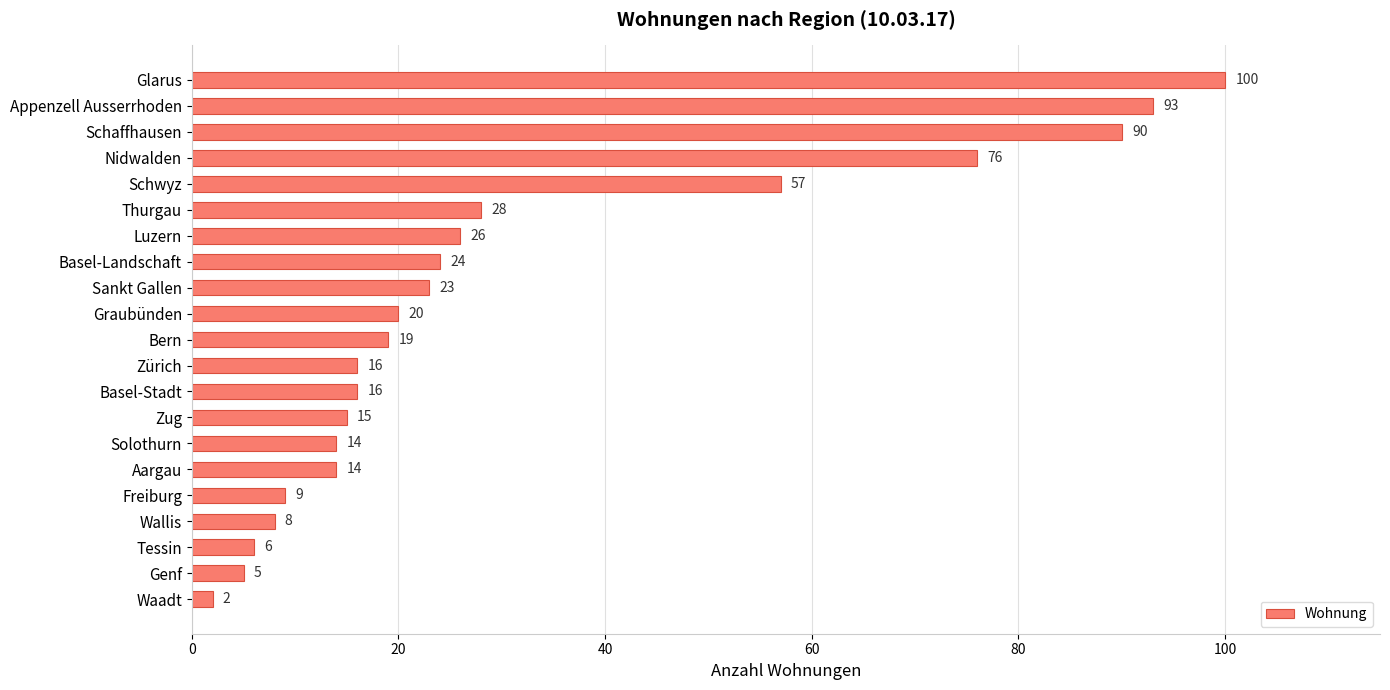

Reading bottom to top, transcribe all the data shown in this chart.

Waadt=2	Genf=5	Tessin=6	Wallis=8	Freiburg=9	Aargau=14	Solothurn=14	Zug=15	Basel-Stadt=16	Zürich=16	Bern=19	Graubünden=20	Sankt Gallen=23	Basel-Landschaft=24	Luzern=26	Thurgau=28	Schwyz=57	Nidwalden=76	Schaffhausen=90	Appenzell Ausserrhoden=93	Glarus=100